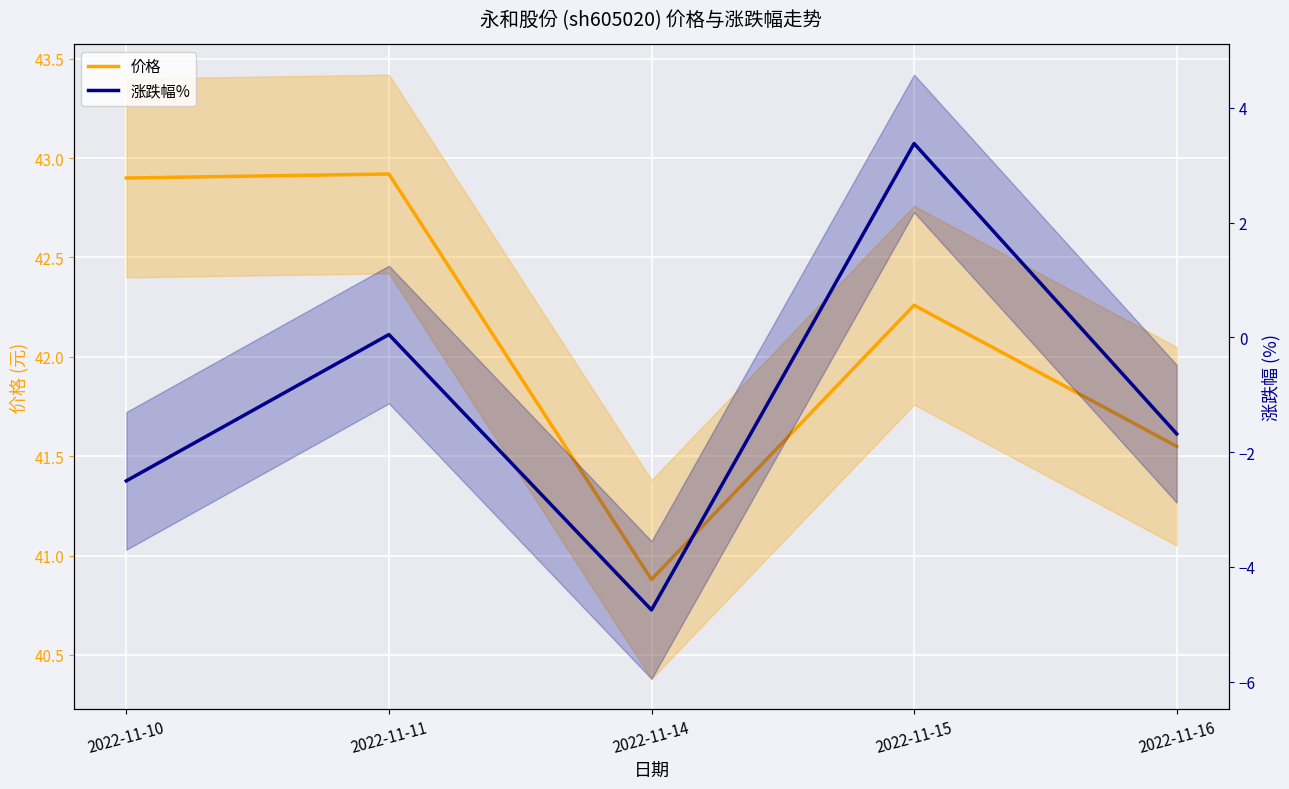

What is the greatest value displayed?

42.9